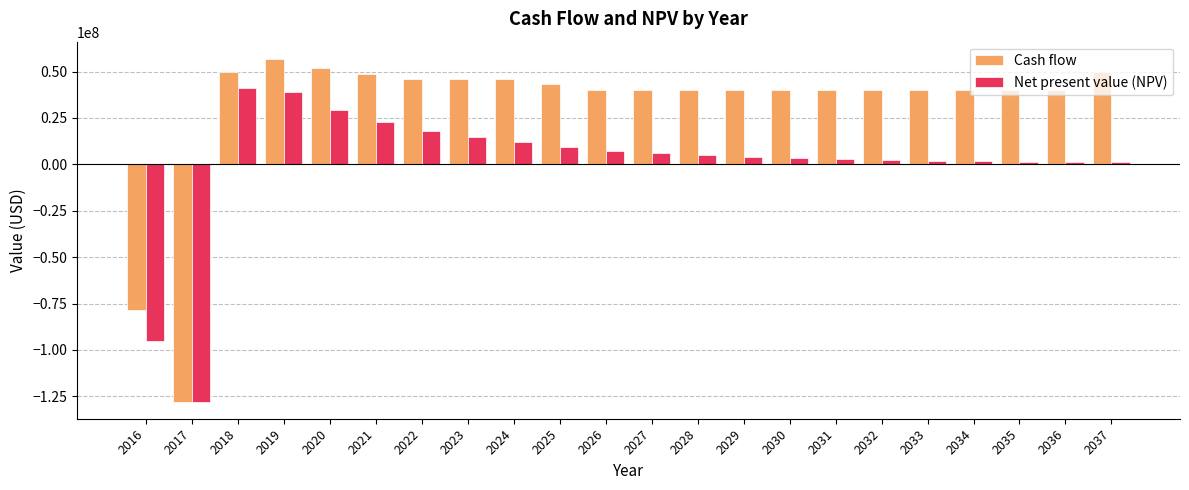

The value of Net present value (NPV) at 2016 is -95249699.1. True or false?

True